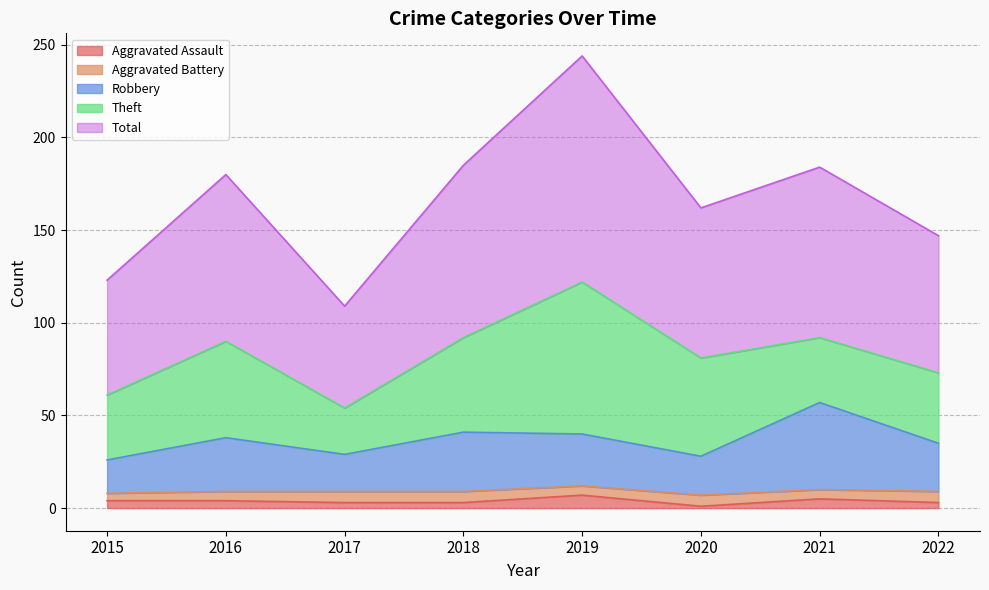

At how many categories does at least one series exceed 138?

6